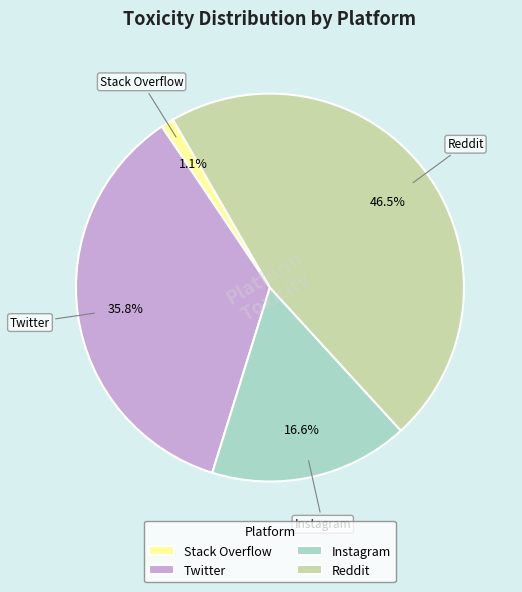

Is there any slice that represents more than half of the pie?

No